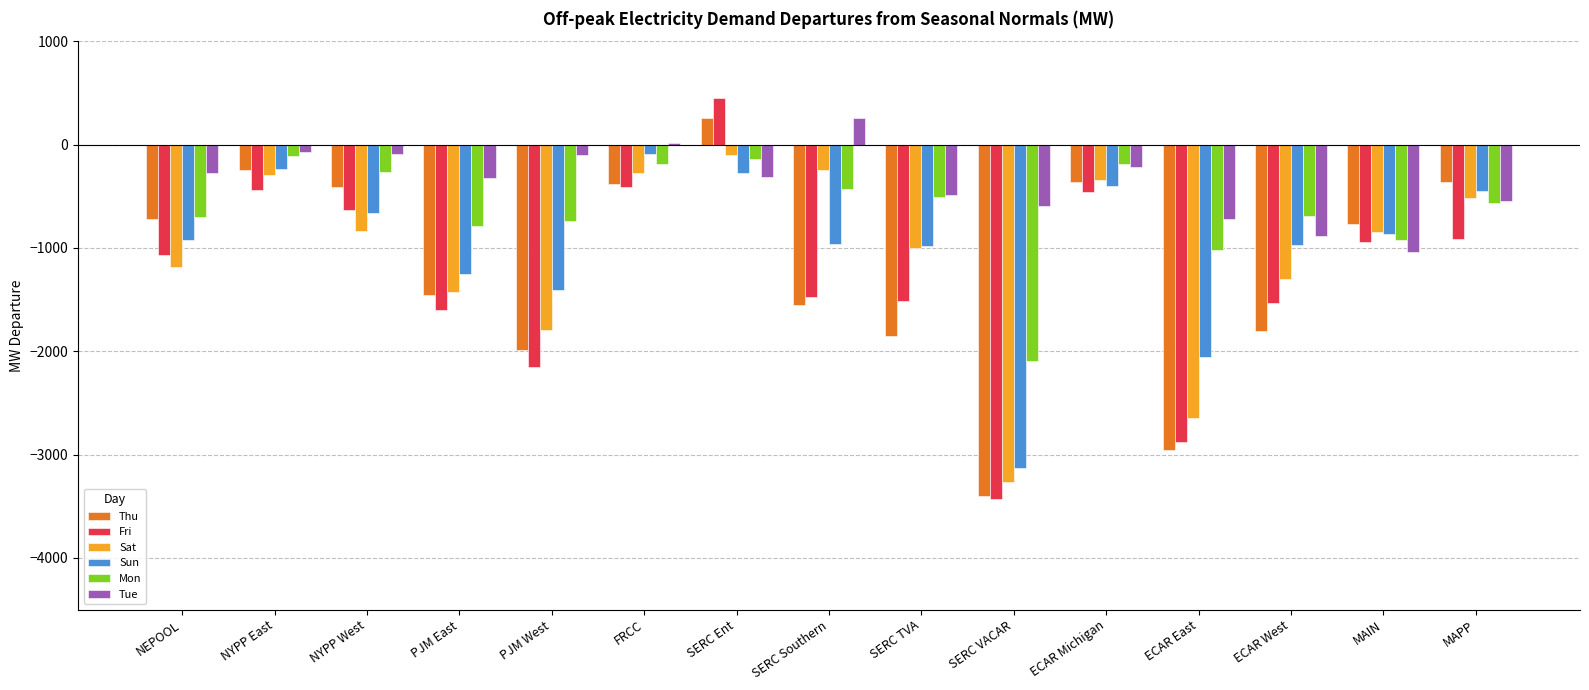

Between PJM West and SERC Ent, which series saw the biggest shift?

Fri